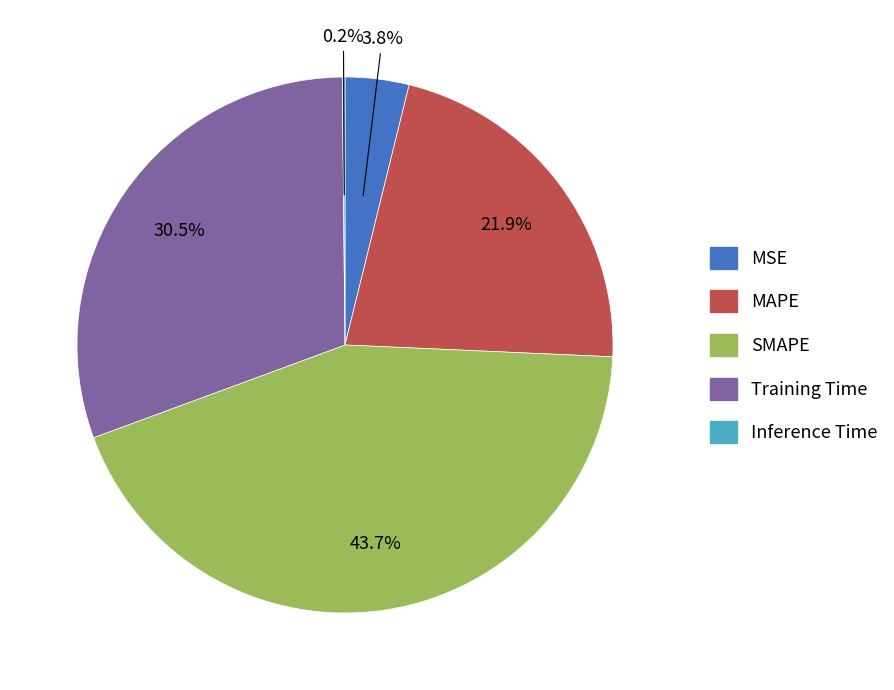

Does any single category account for the majority?

No